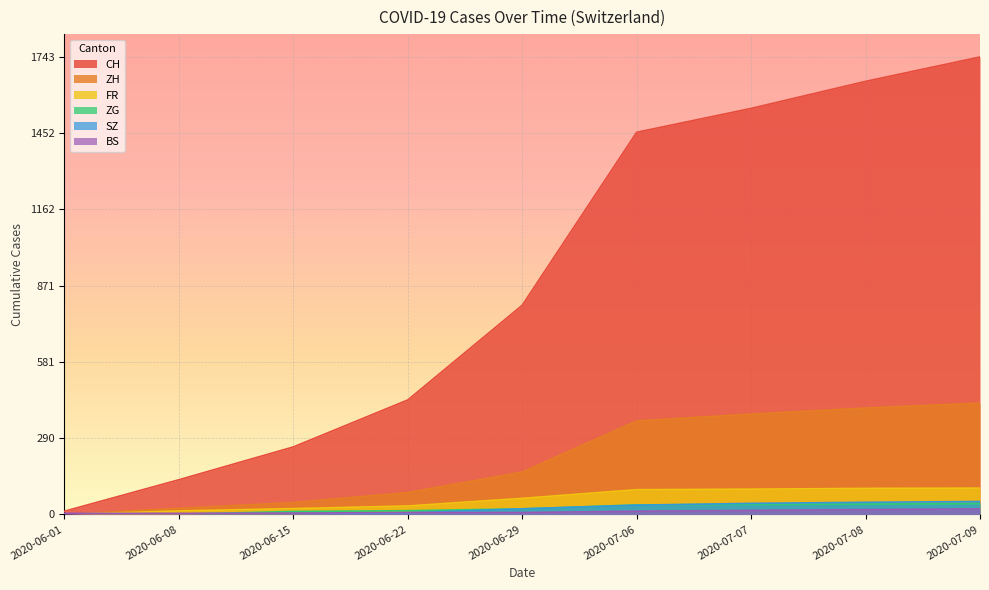

What is the approximate value of BS at 2020-06-15?

5